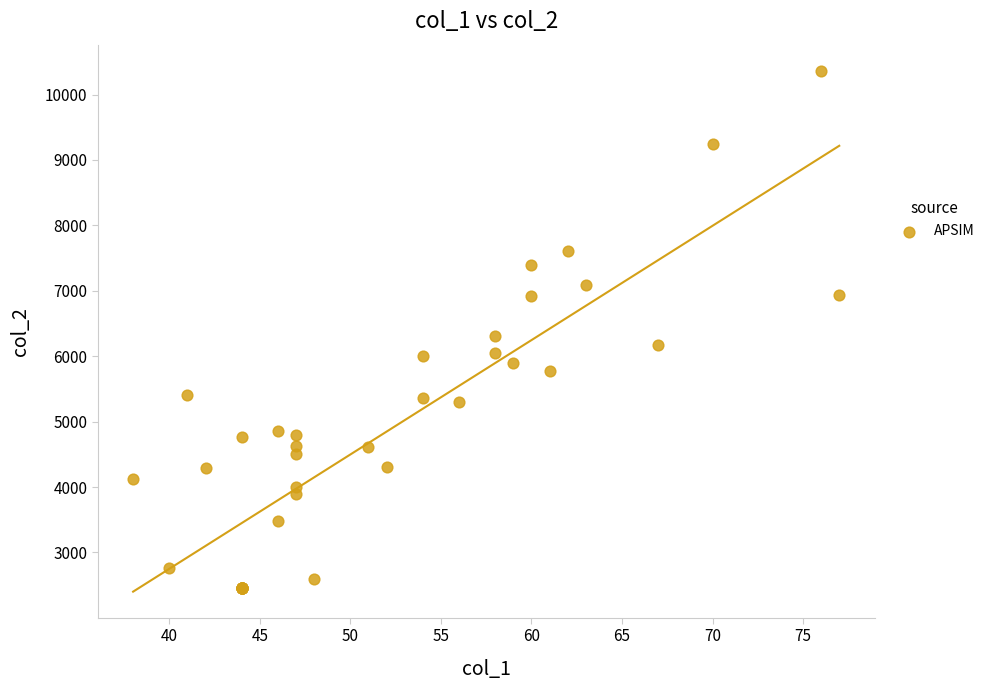

What Y value in the scatter plot is closest to 6414?

6316